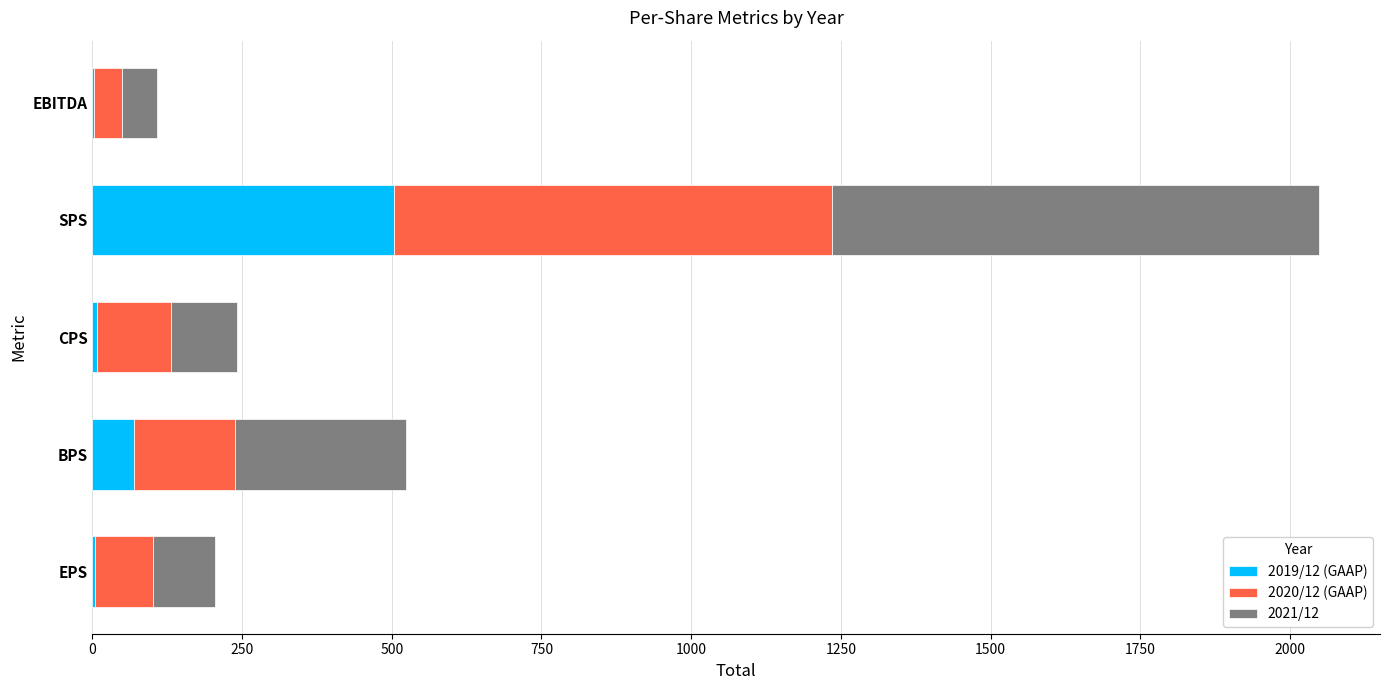

The 2019/12 (GAAP) series shows 504.0 at SPS. True or false?

True